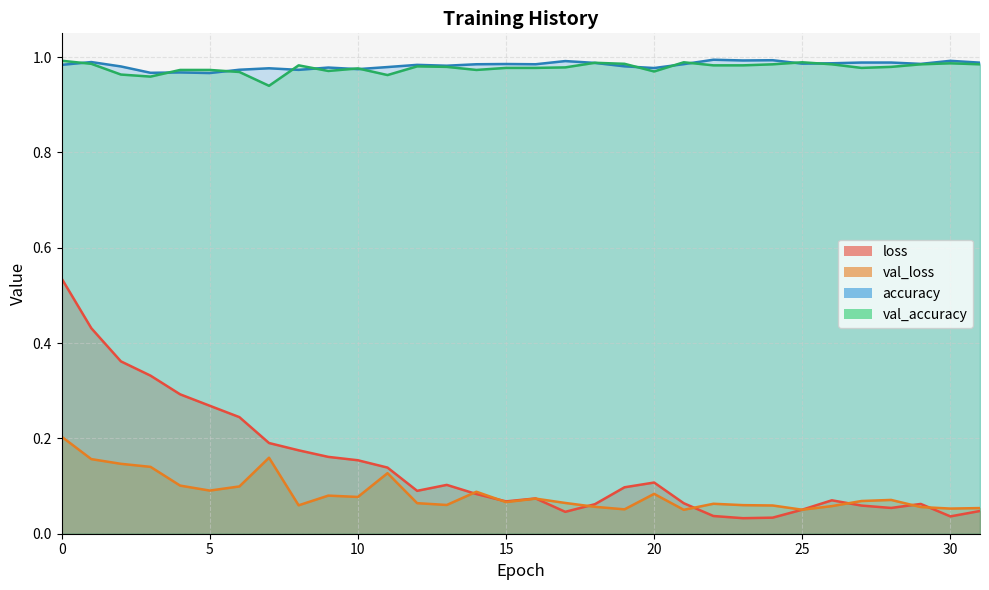

The value of val_loss at 19 is 0.1. True or false?

False